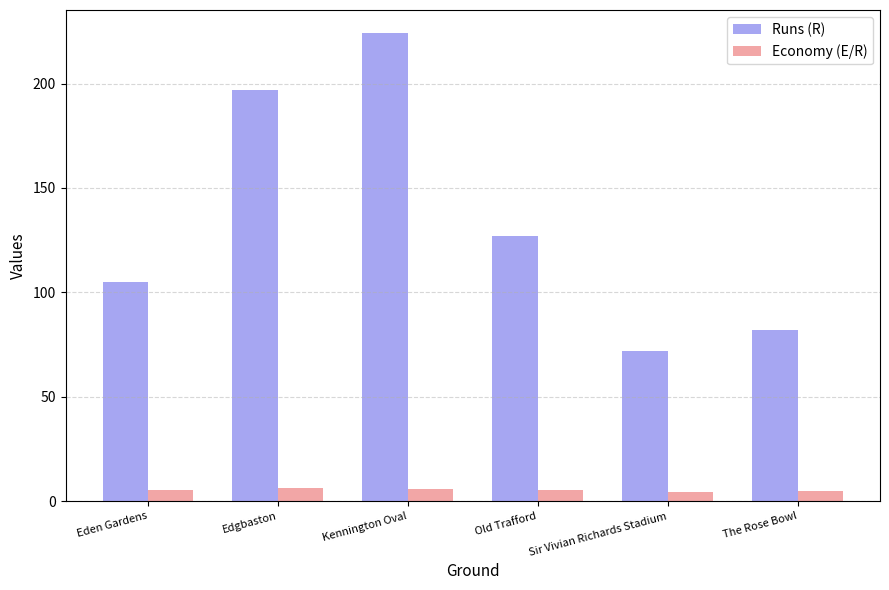

What is the total value across all series at The Rose Bowl?

87.1